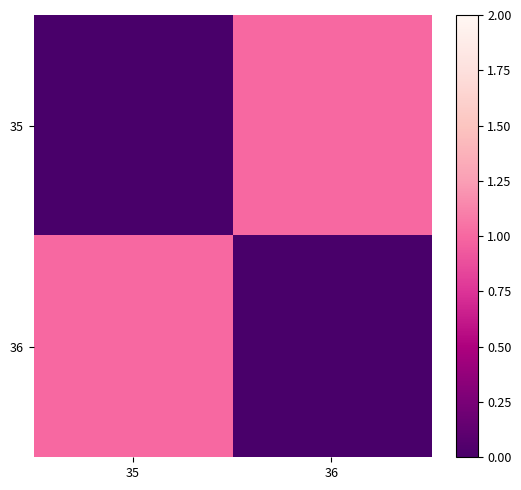

How many data points does each series have?

2